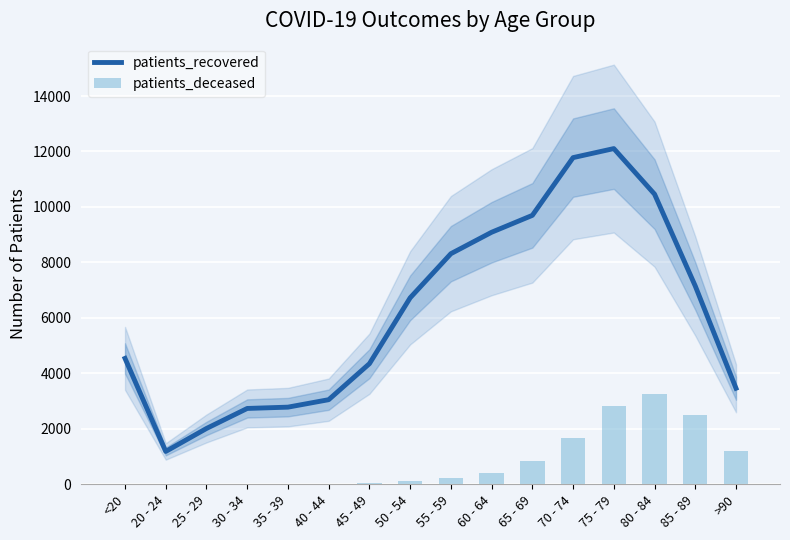

Reading left to right, list all the values displayed in this chart.

patients_recovered: <20=4540	20 - 24=1185	25 - 29=2013	30 - 34=2735	35 - 39=2782	40 - 44=3051	45 - 49=4349	50 - 54=6724	55 - 59=8315	60 - 64=9088	65 - 69=9697	70 - 74=11779	75 - 79=12105	80 - 84=10462	85 - 89=7149	>90=3463
patients_deceased: <20=16	20 - 24=4	25 - 29=3	30 - 34=16	35 - 39=18	40 - 44=24	45 - 49=47	50 - 54=124	55 - 59=220	60 - 64=424	65 - 69=837	70 - 74=1671	75 - 79=2816	80 - 84=3239	85 - 89=2511	>90=1197